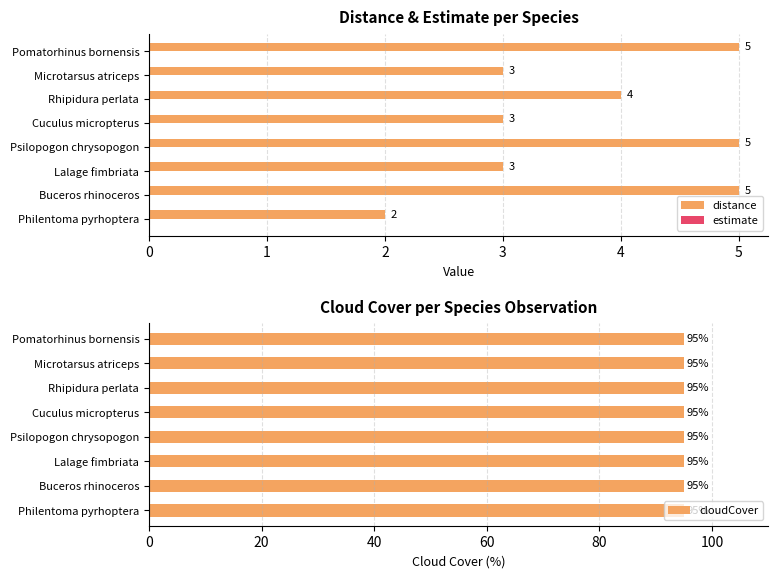

Rank the series by their maximum value, from highest to lowest.

distance, cloudCover, estimate